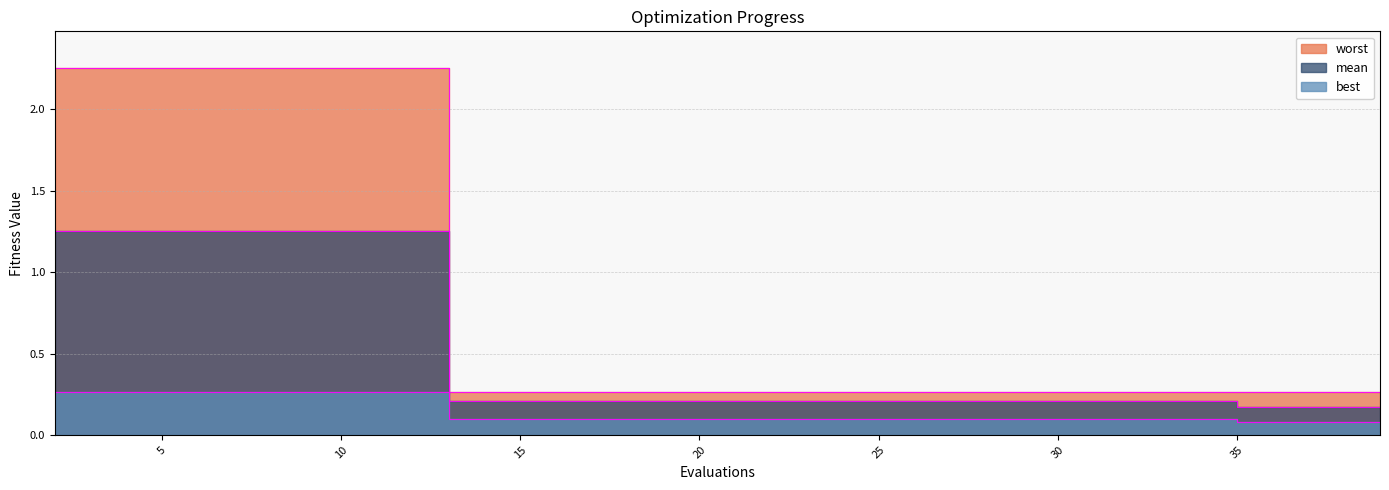

True or false: best has more than 2 points higher than both neighbors.

False